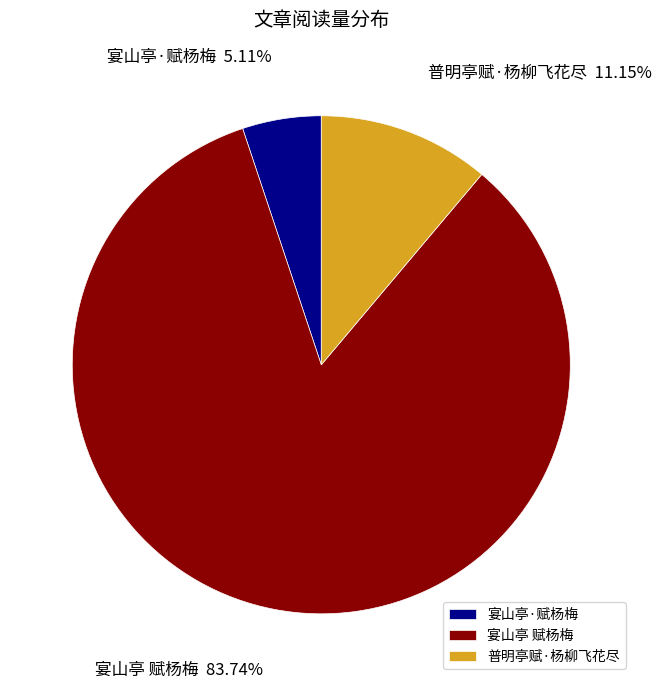

What percentage is the 宴山亭 赋杨梅 slice, to the nearest percent?

84%